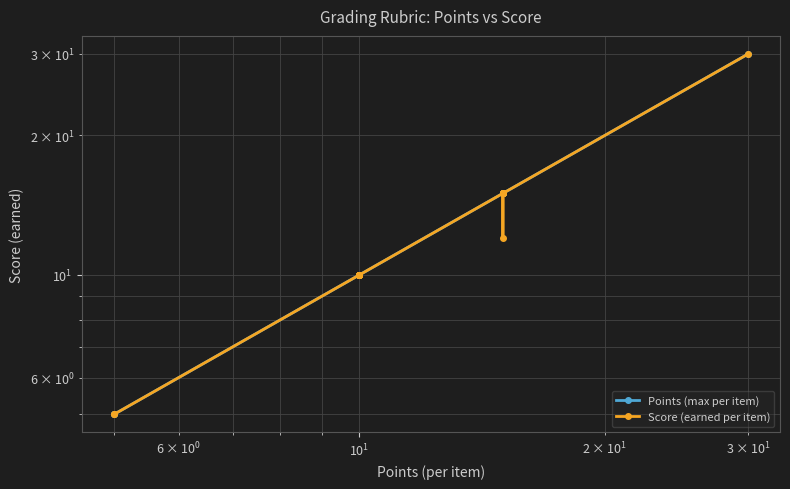

What are all the series names shown in the legend?

Points (max per item), Score (earned per item)